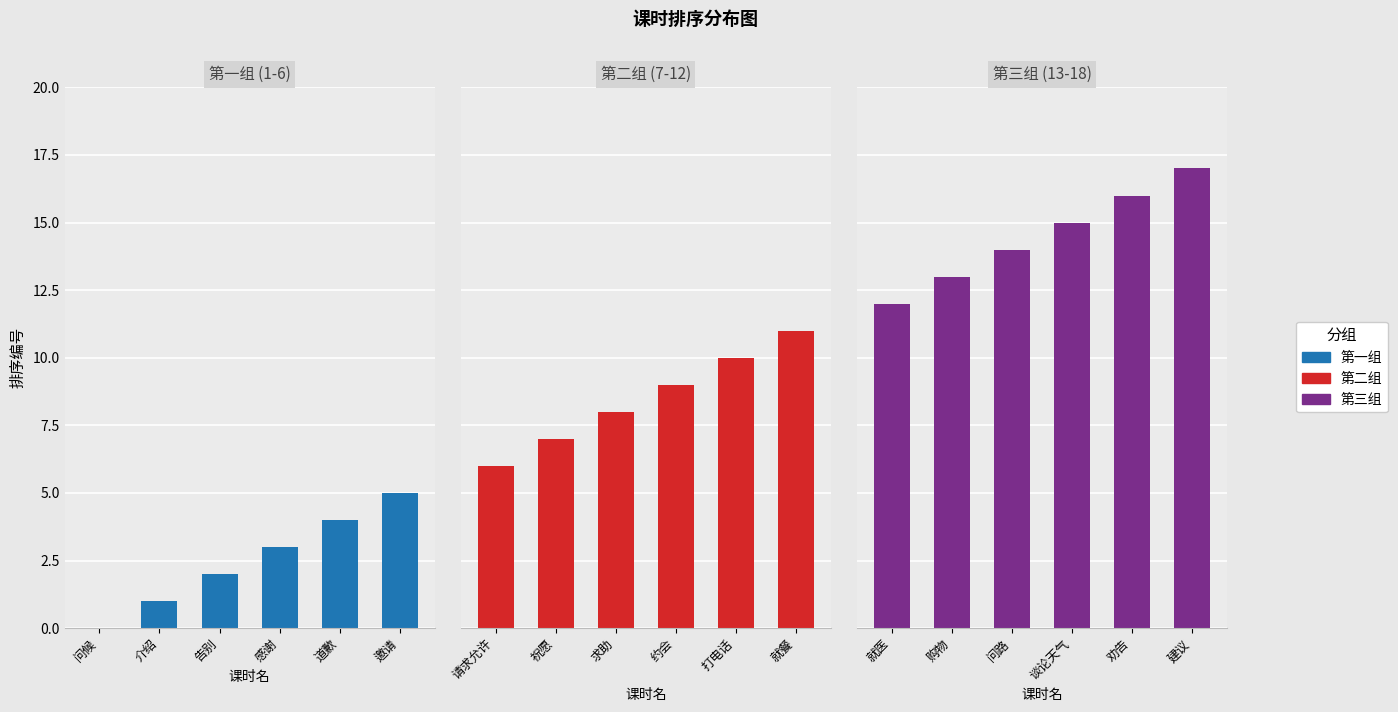

What is the highest value of the 第一组 (1-6) series?

5